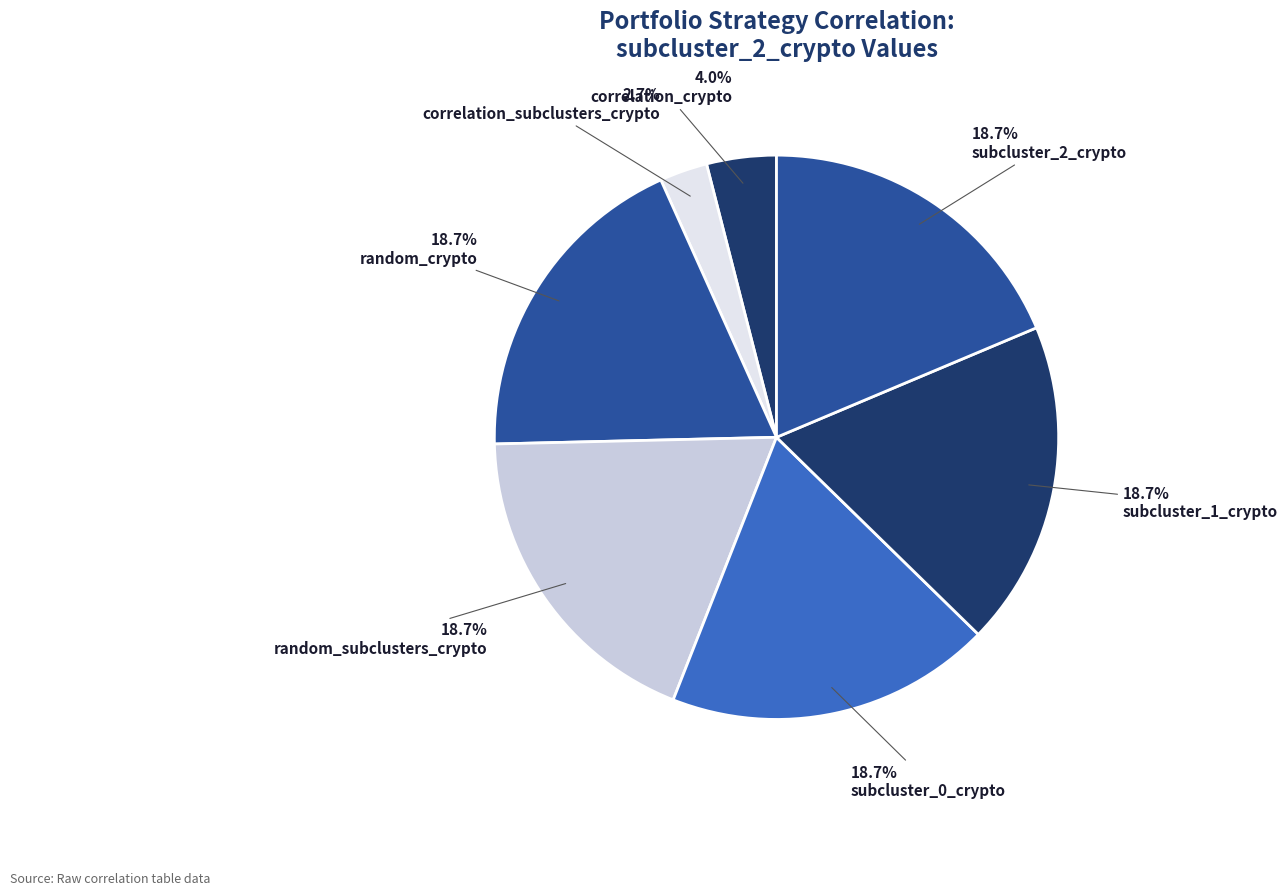

What percentage is the subcluster_0_crypto slice, to the nearest percent?

19%